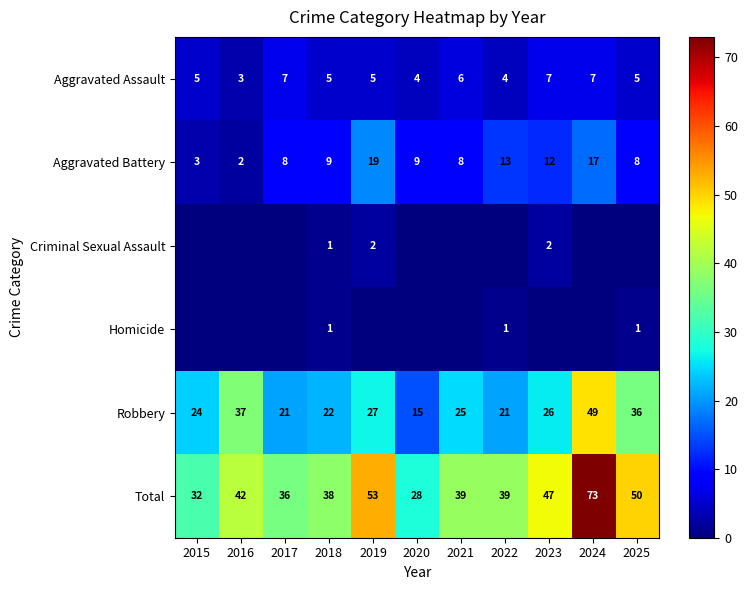

How many categories are shown in the chart?

11